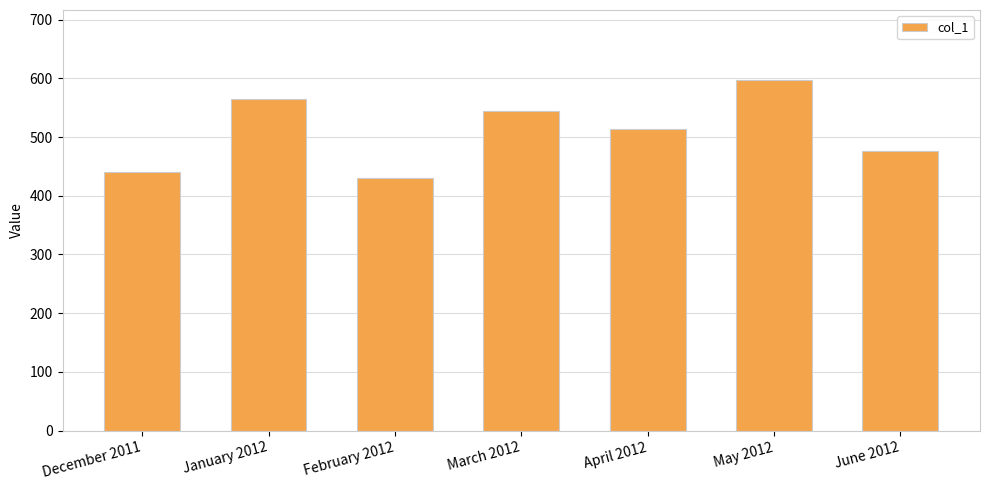

Rank the categories by value from lowest to highest.

February 2012, December 2011, June 2012, April 2012, March 2012, January 2012, May 2012